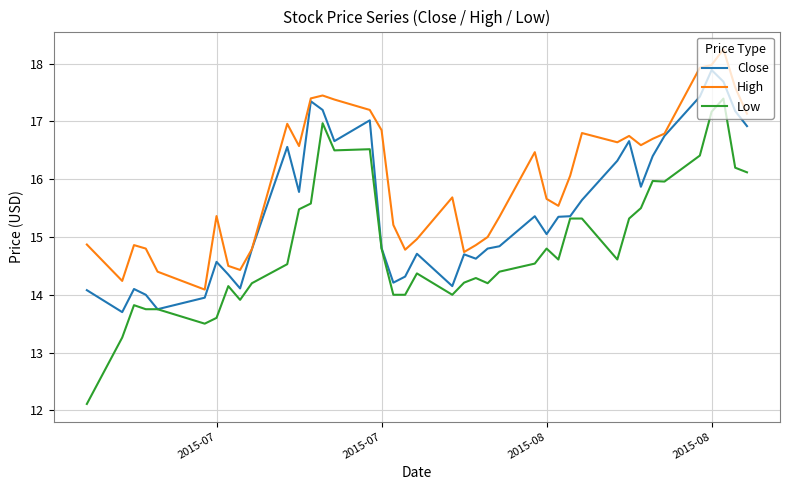

What is the highest value of the Close series?

17.9